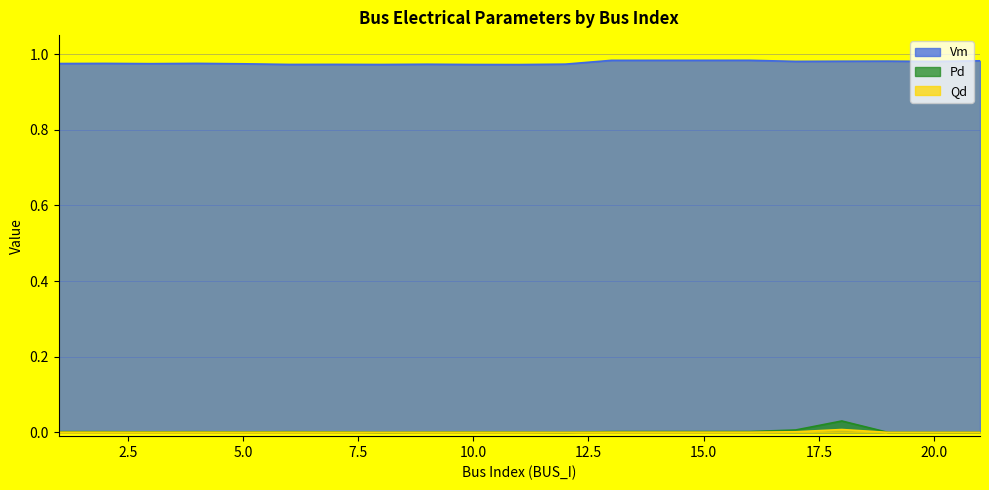

At 18, list the series in order from smallest to largest.

Pd, Qd, Vm